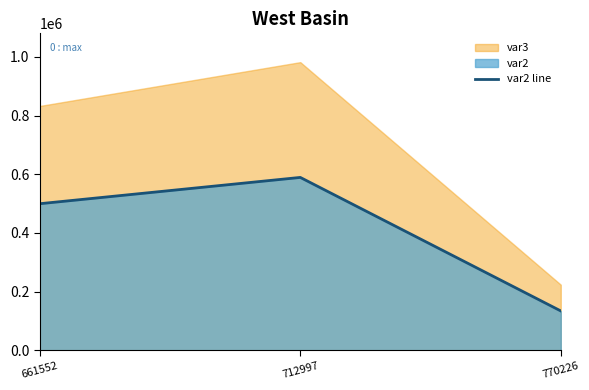

What is the sum of the values at 661552 and 770226?

633735.0